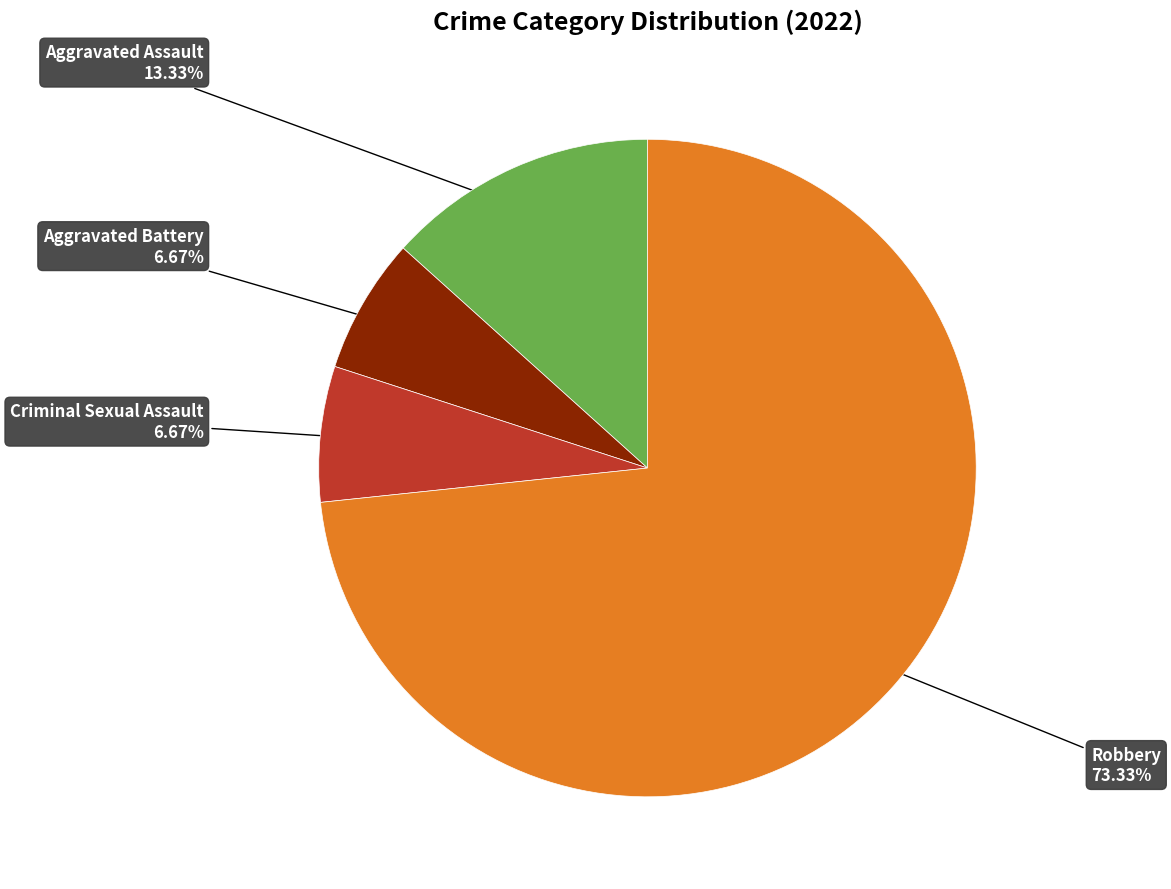

Does any single category account for the majority?

Yes